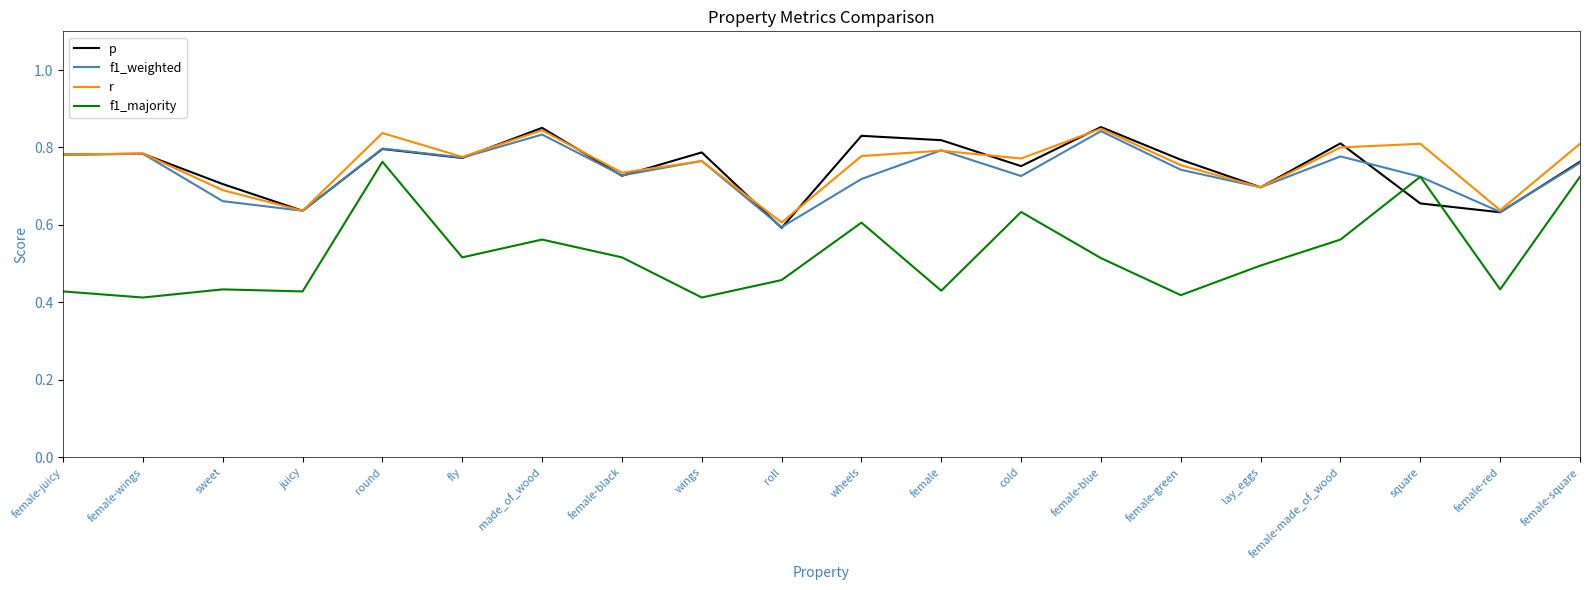

Is the value of p at wheels greater than the value of f1_weighted at female-black?

Yes